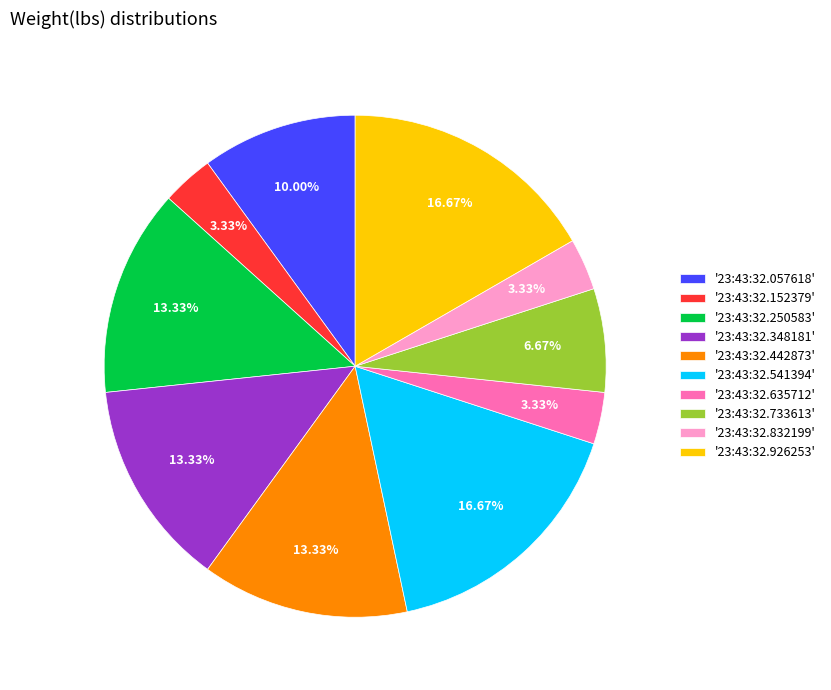

Is there any slice that represents more than half of the pie?

No